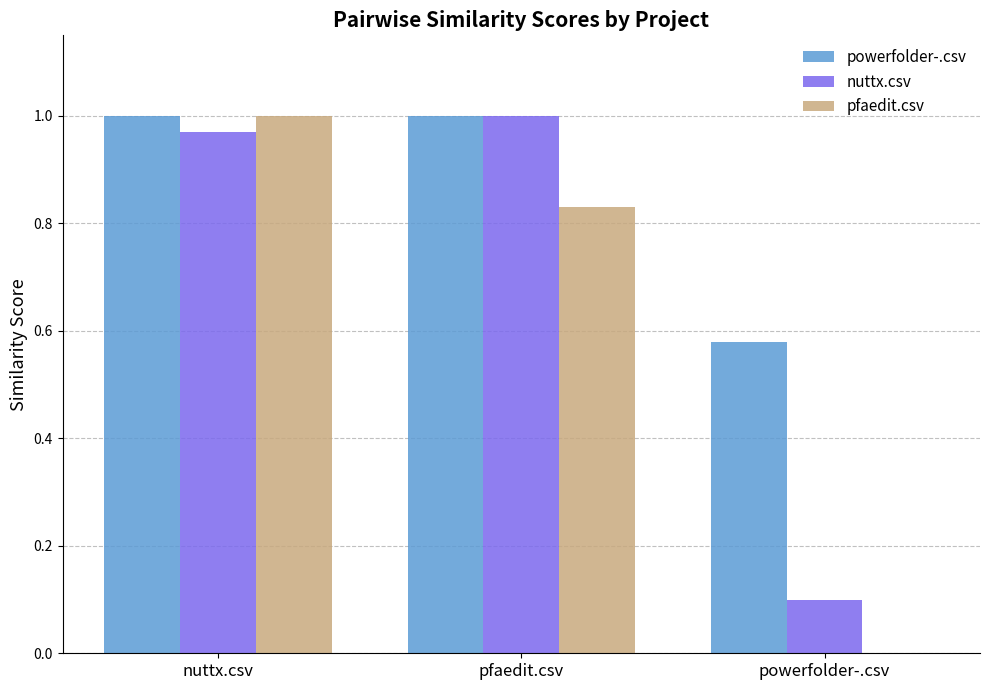

Count the pfaedit.csv values in the range 0 to 1.

3